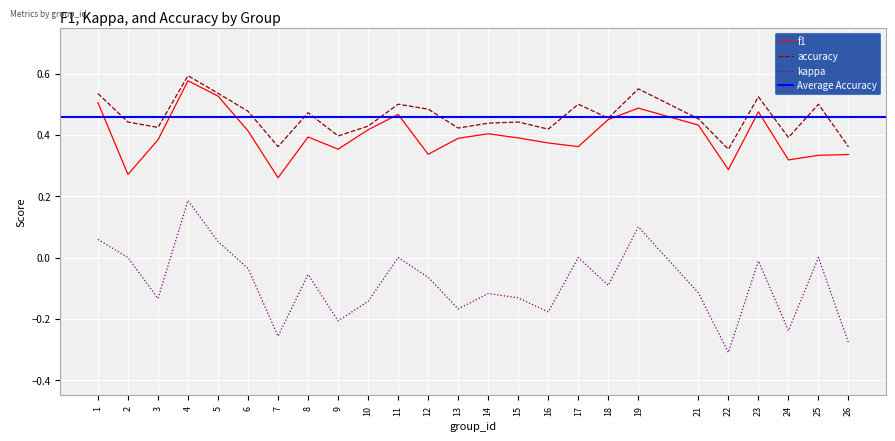

How many interior local peaks does the f1 series have?

6